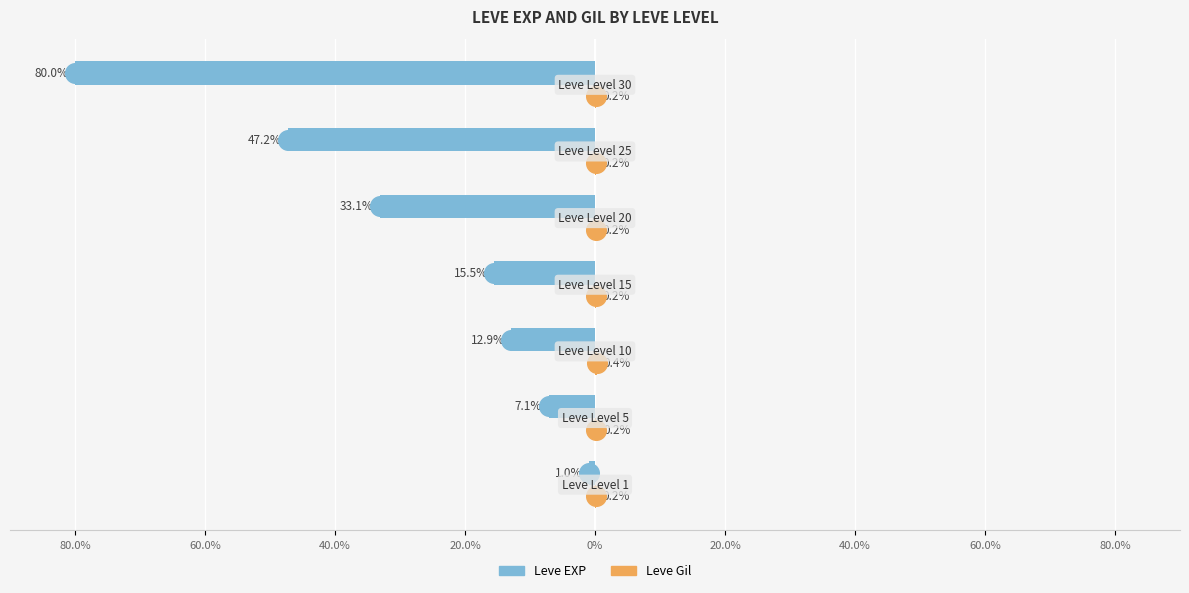

Which series contains the lowest Y value?

Leve EXP